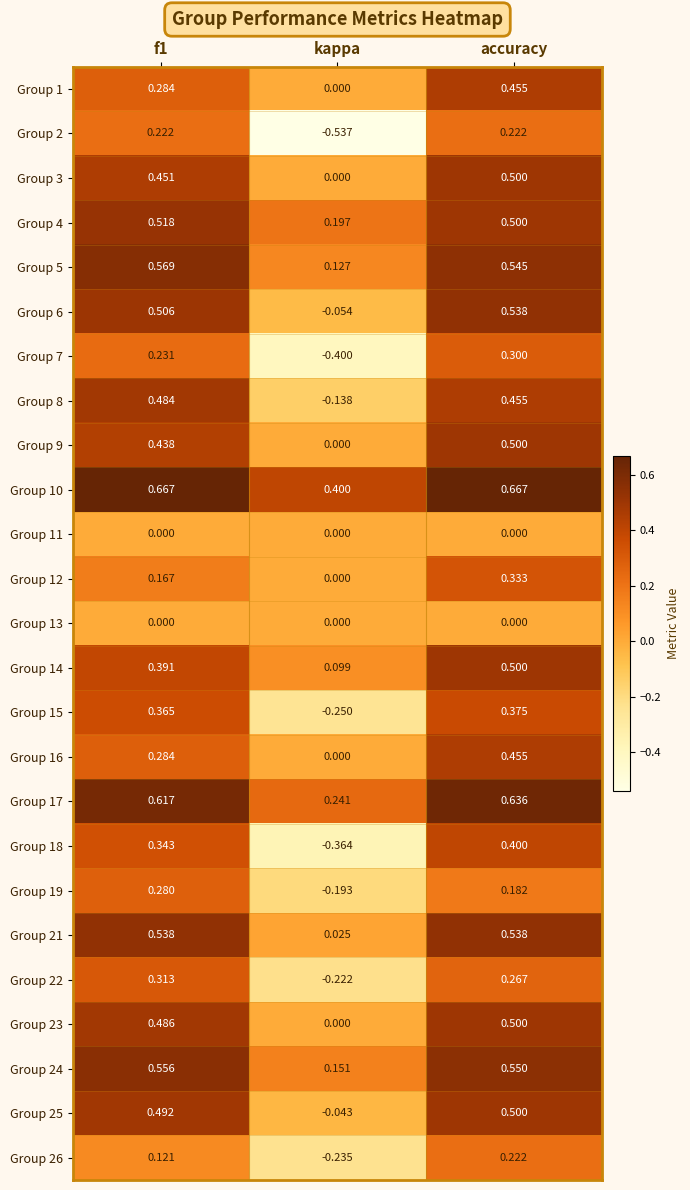

At which label is Group 22 closest to 0?

kappa